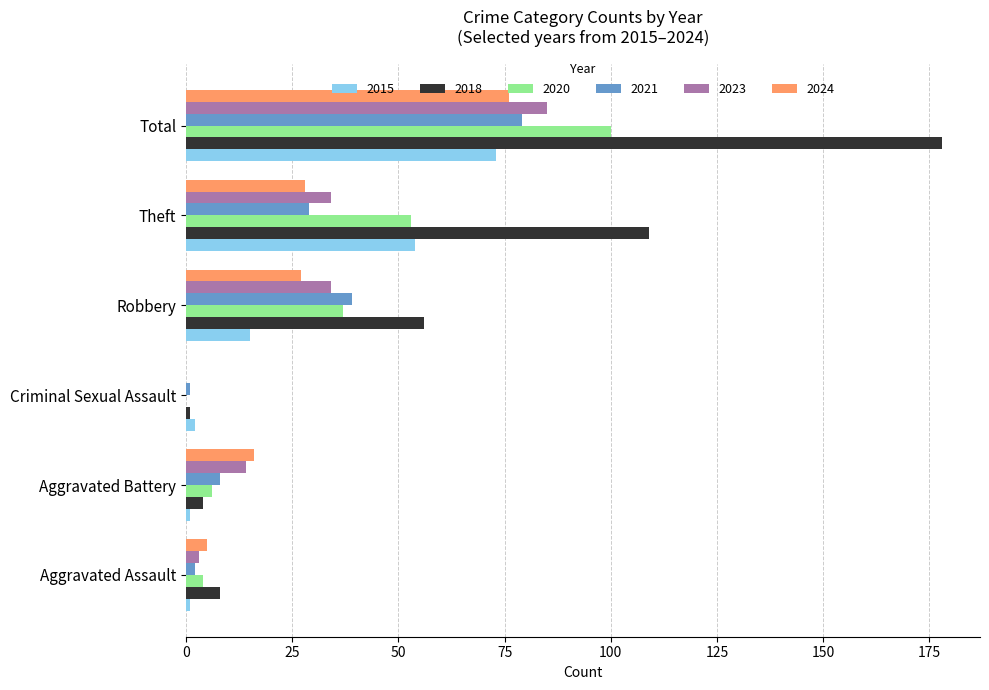

Which series changed the most between Criminal Sexual Assault and Total?

2018